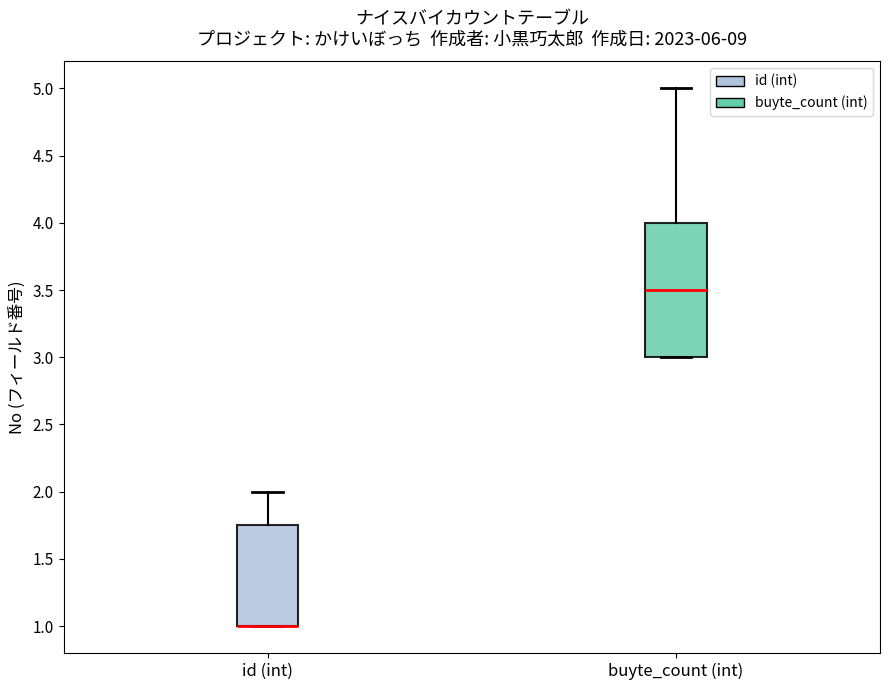

Which box is the tallest, from its lower edge to its upper edge?

buyte_count (int)